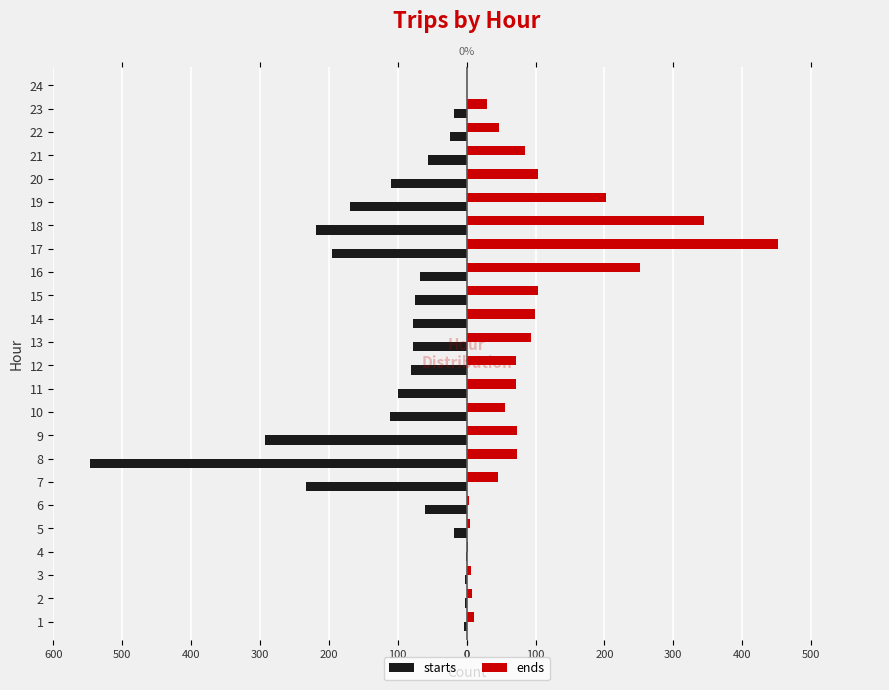

Rank the series at 10 from highest to lowest value.

ends, starts